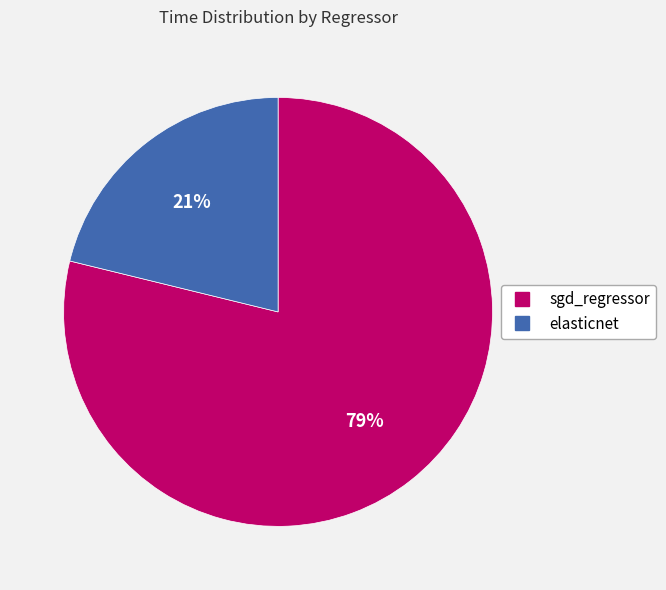

Between sgd_regressor and elasticnet, which is larger?

sgd_regressor